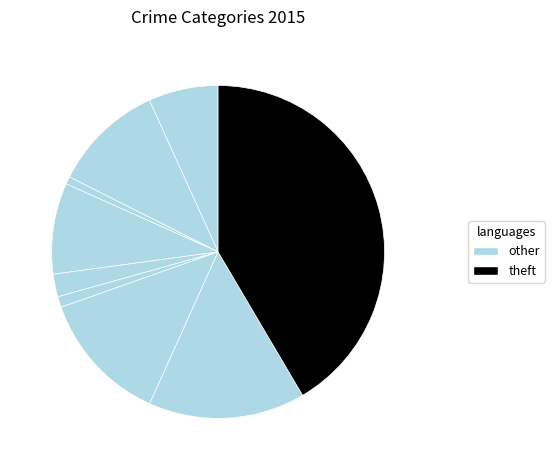

How many slices are in this pie chart?

9